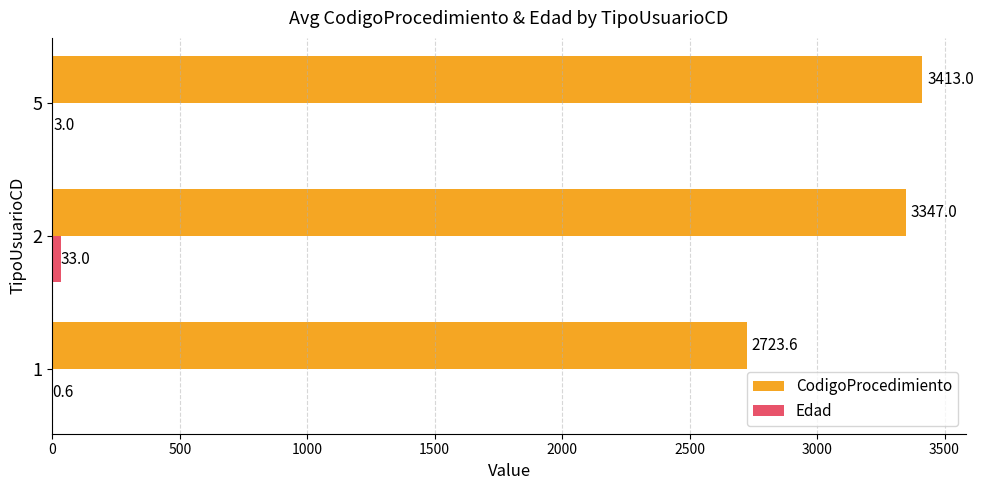

Between 2 and 5, which series saw the biggest shift?

CodigoProcedimiento